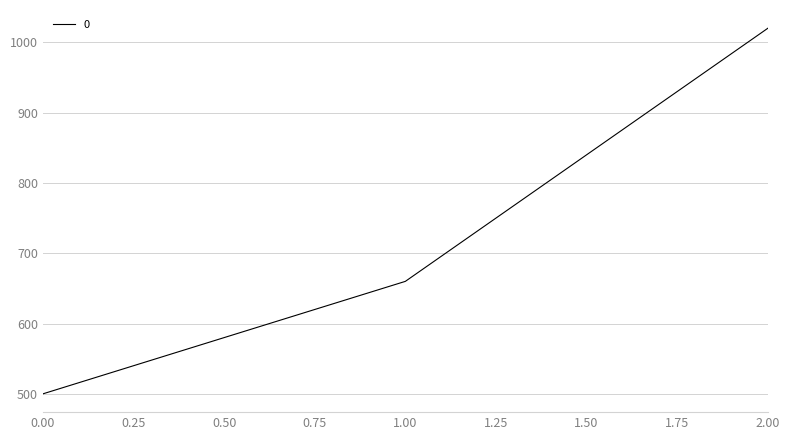

Rank the categories by value from lowest to highest.

0.00, 1.00, 2.00